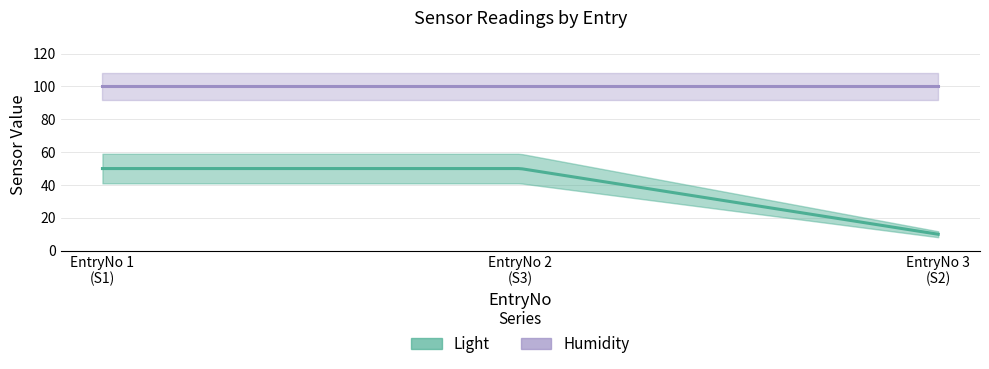

What is the sum of the Humidity values at 1 and 3?

200